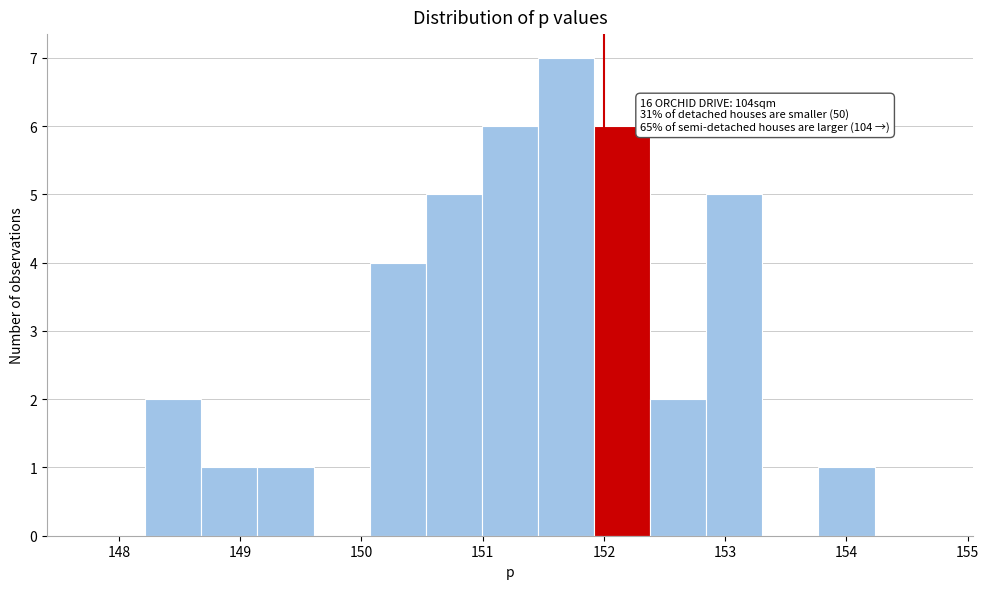

Over which range of the x-axis is the bar tallest?

151.5 to 151.9